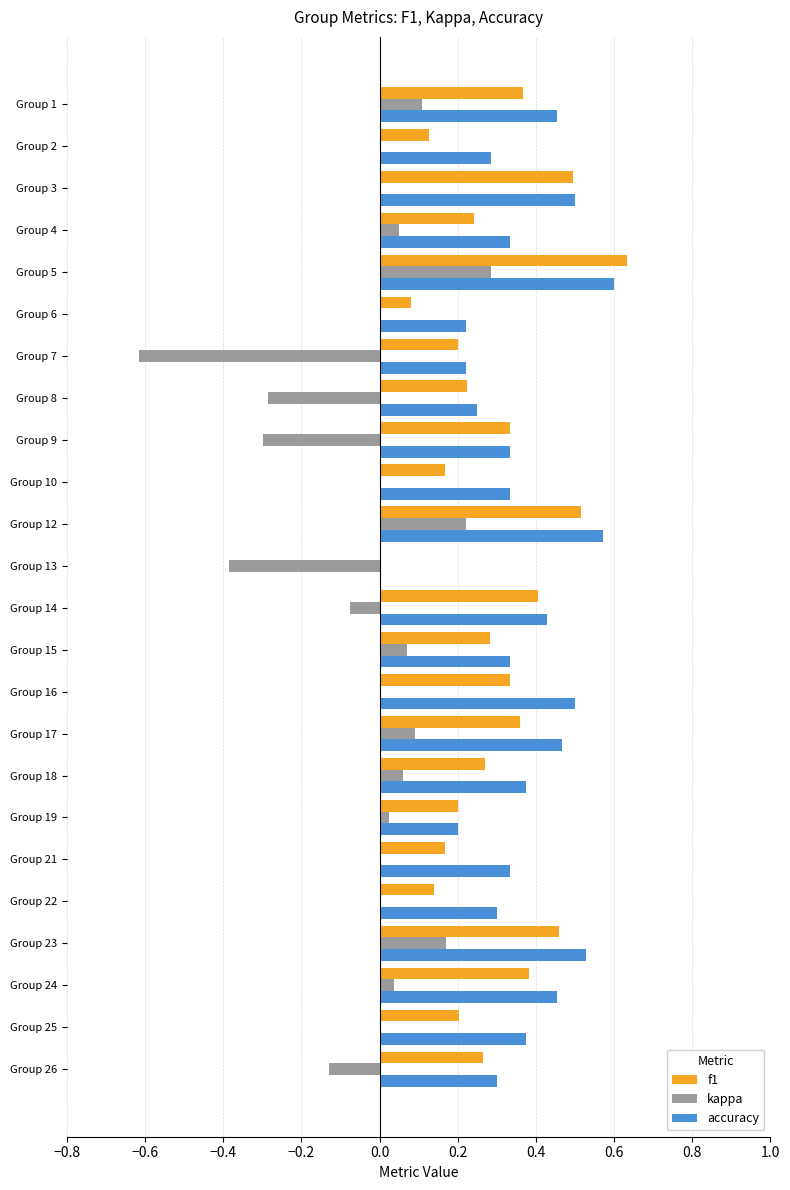

At which category does the chart reach its peak across all series?

Group 5